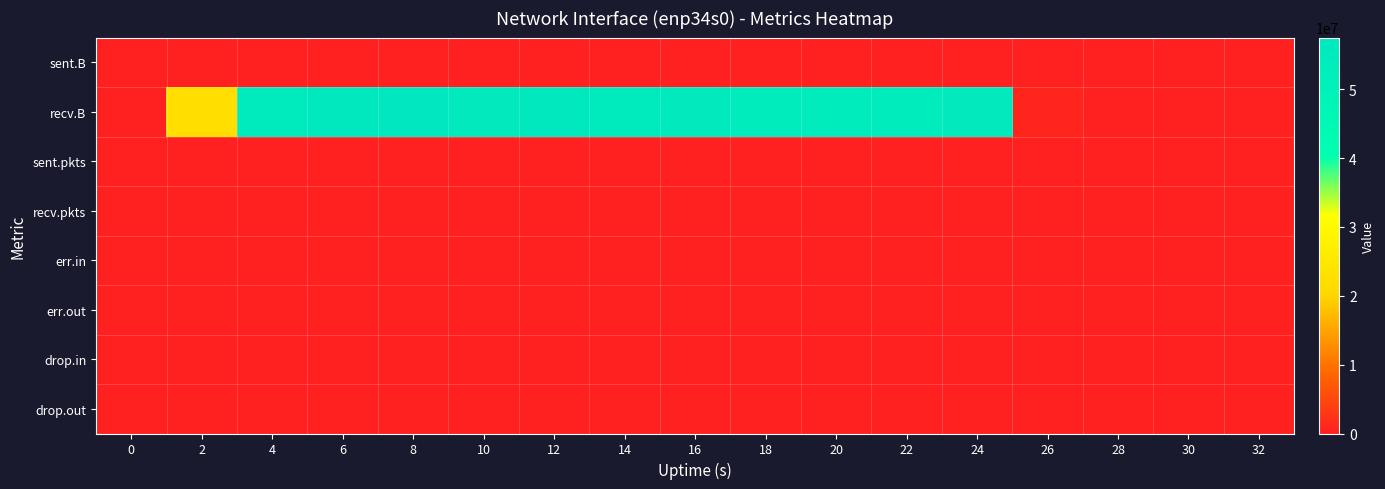

Which series has the largest total across all categories?

recv.B